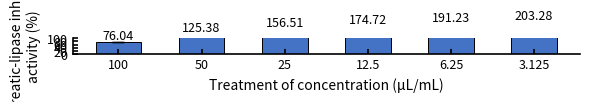

Which category has the highest value across all series?

3.125